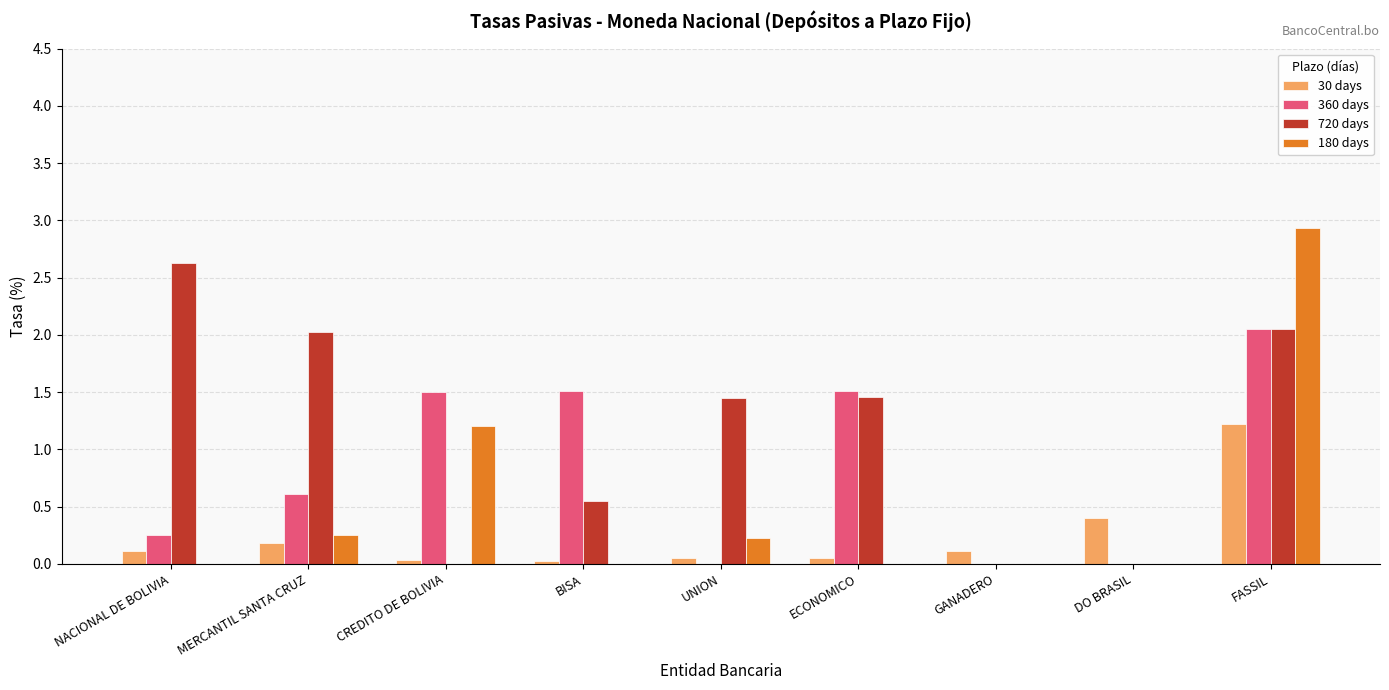

Which category has the highest value in the 30 days series?

FASSIL